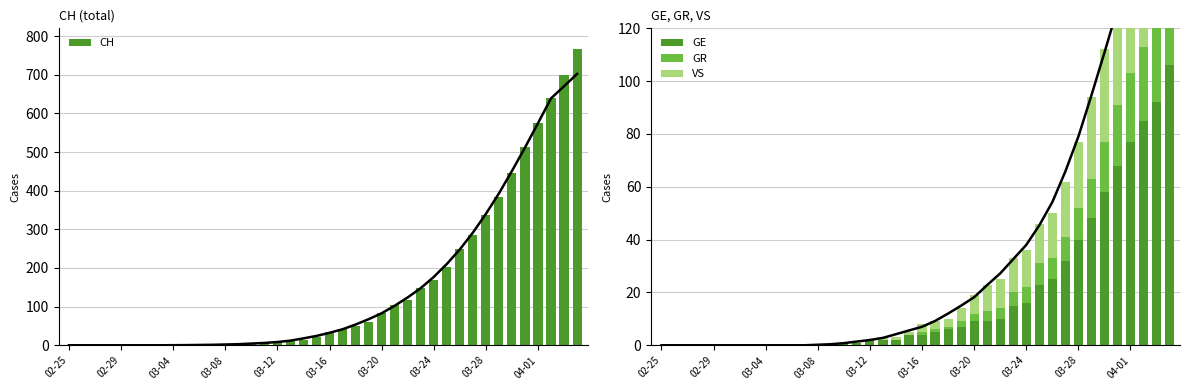

What is the sum of all CH values?

5970